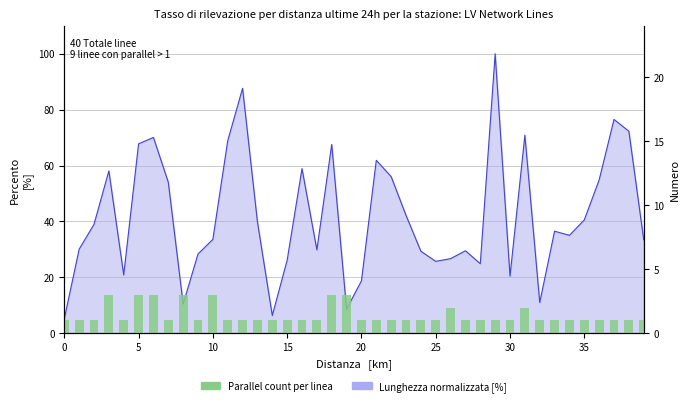

What is the smallest value displayed?

1